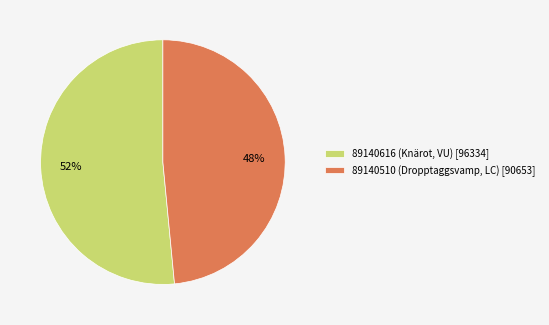

Which category accounts for the majority?

89140616 (Knärot, VU)